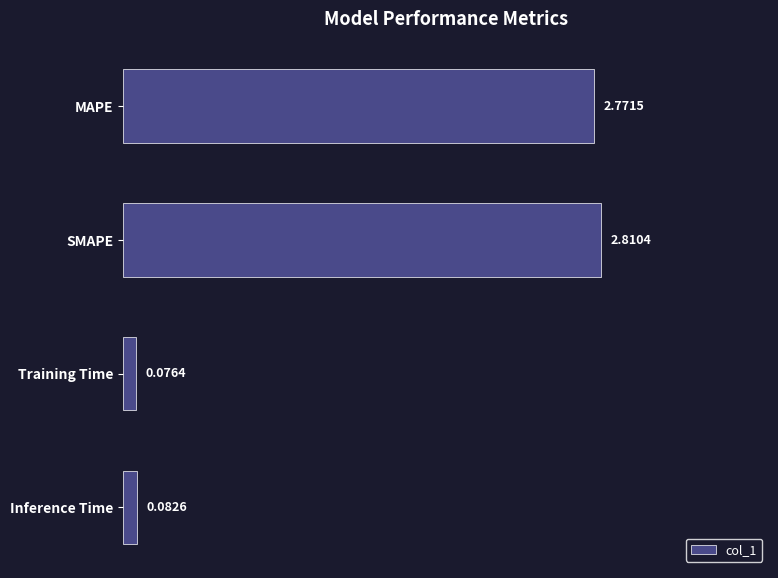

How many values exceed 2?

2